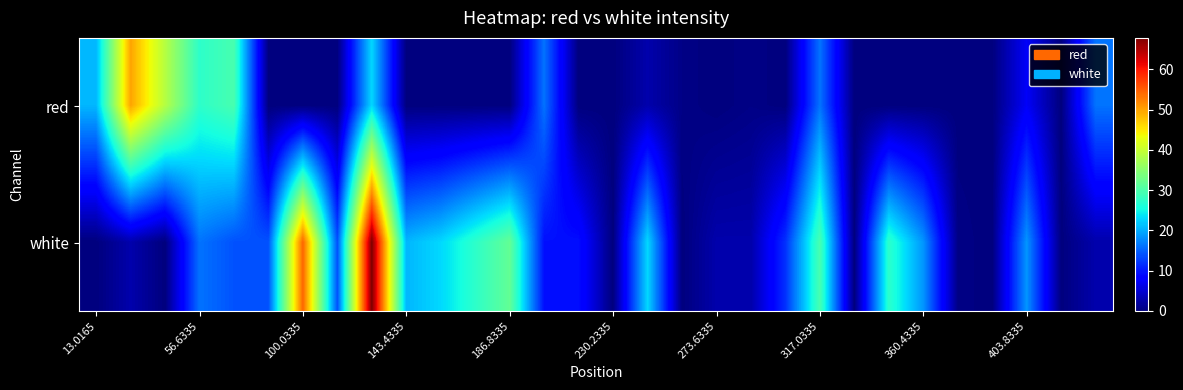

How many categories are shown in the chart?

30